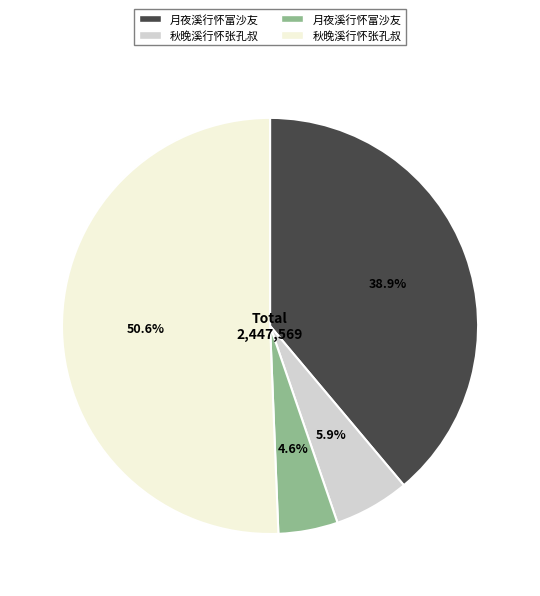

What is the smallest slice in the pie chart?

月夜溪行怀富沙友 (112972)